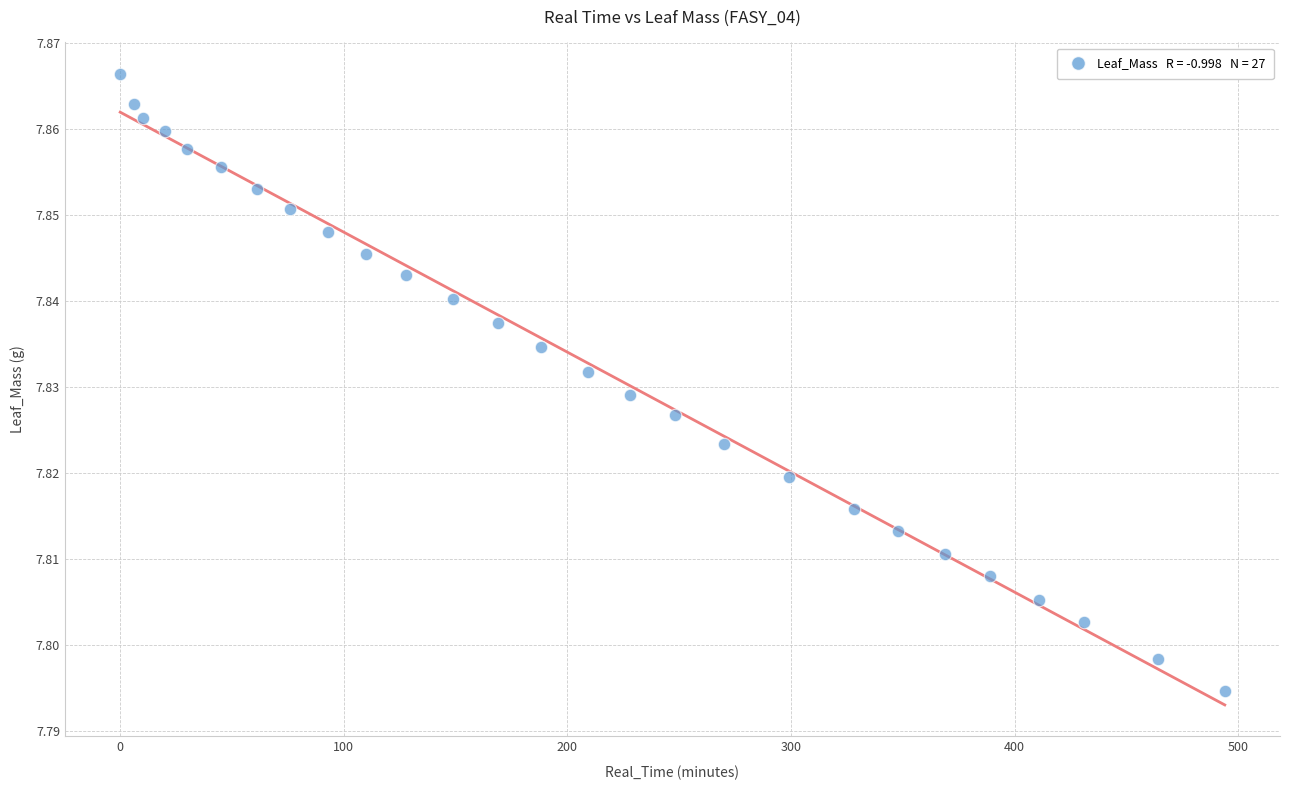

What is the range of X values (max minus min)?

494.0